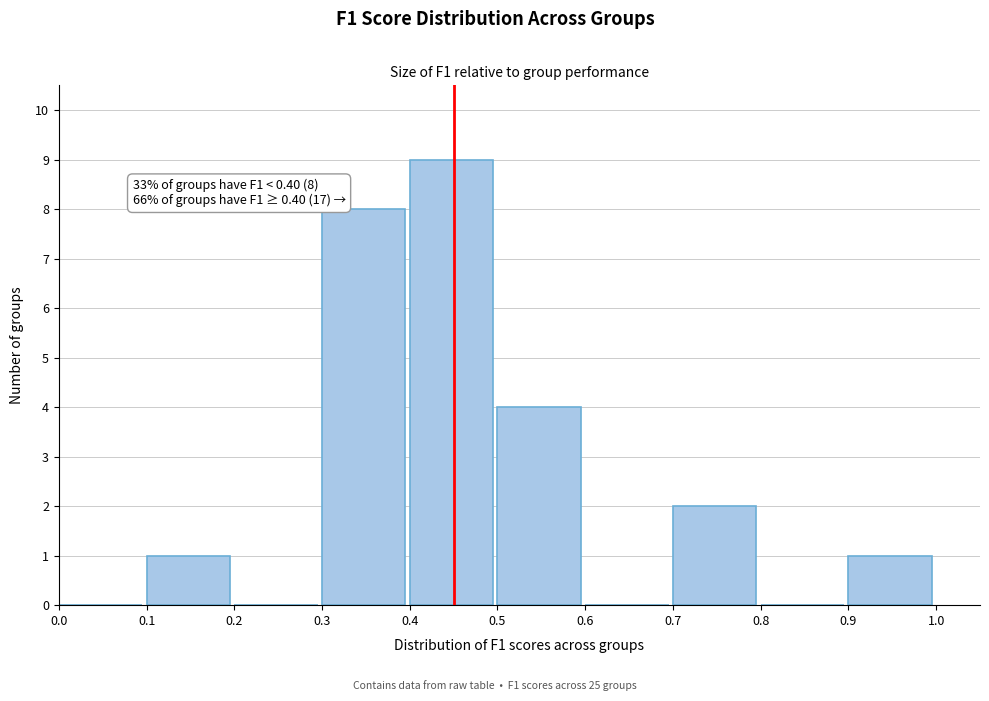

Which range on the x-axis has the tallest bar?

0.4 to 0.5